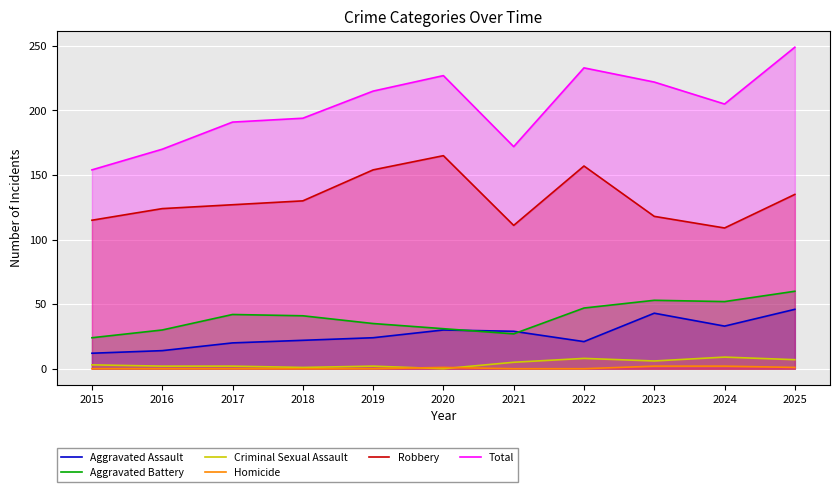

What is the value of the Aggravated Battery point at the 10th from the left?

52